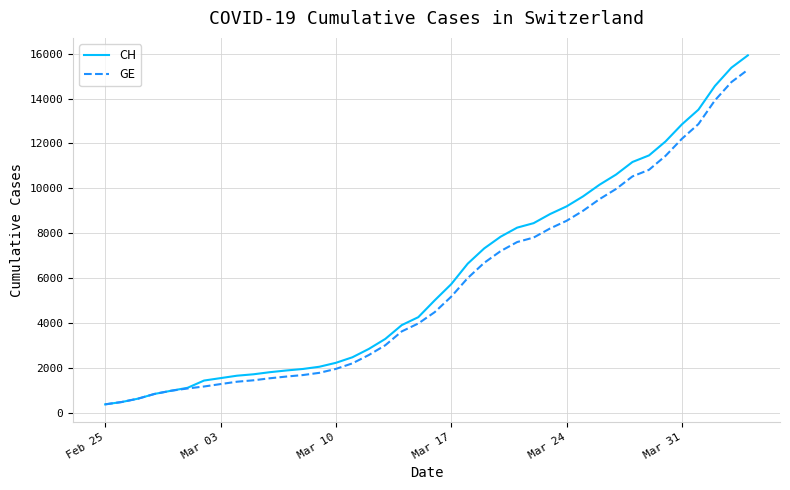

Which series has the widest spread of values?

CH